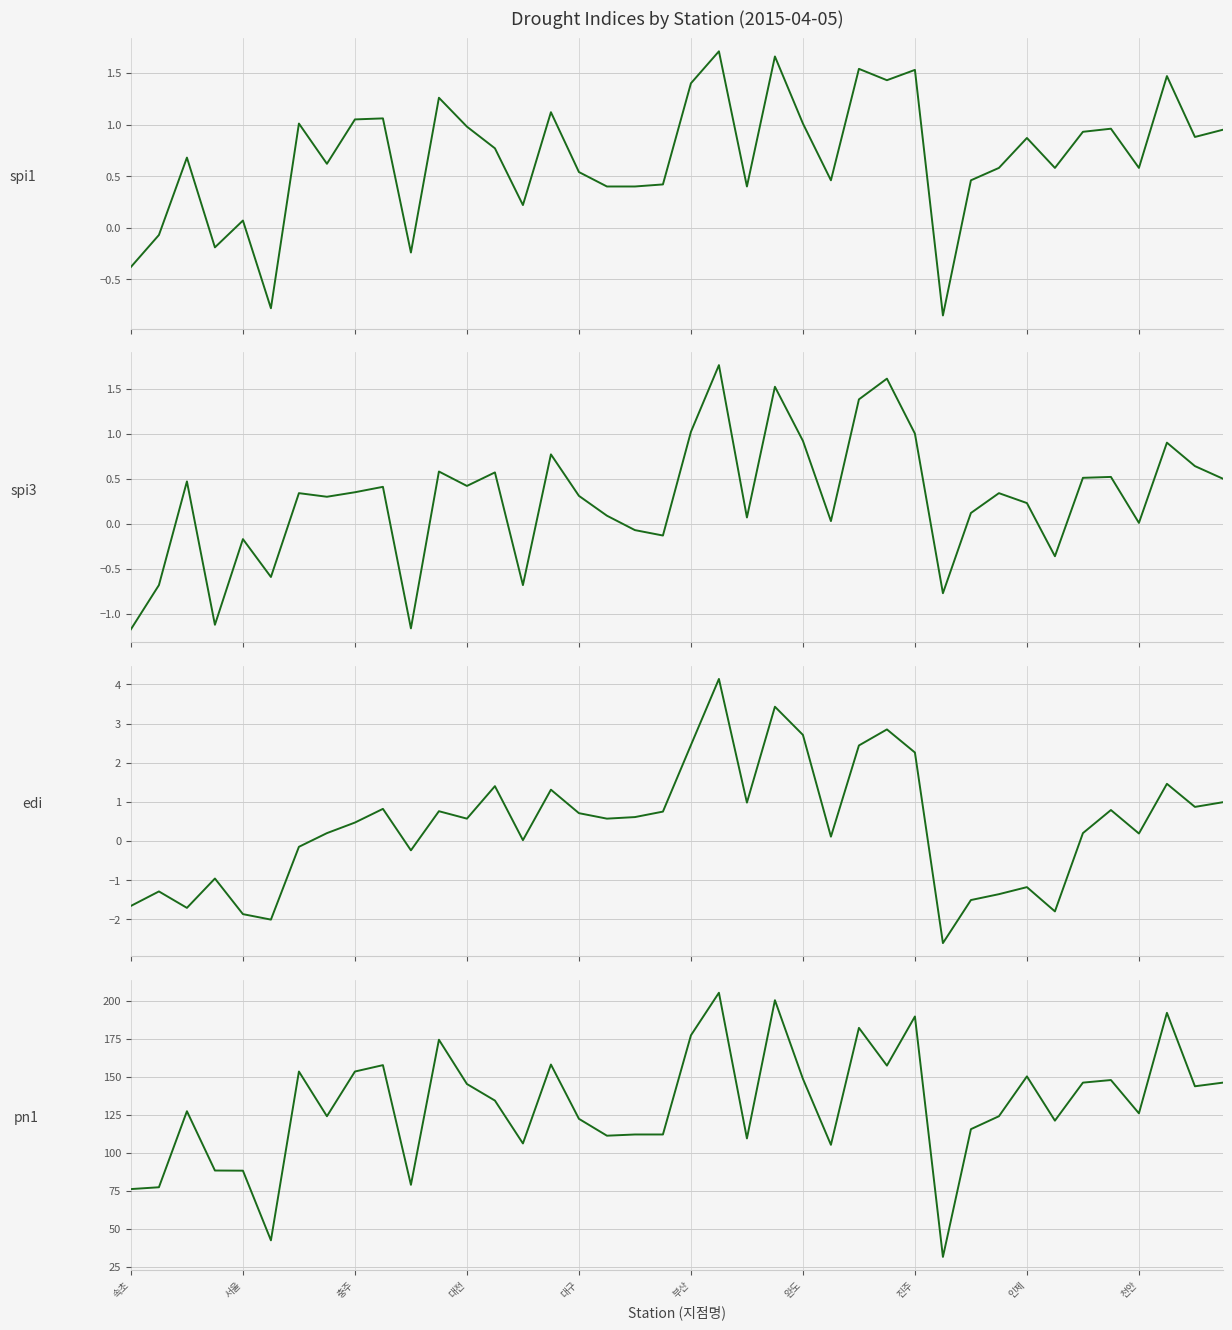

Which series has the largest range (max minus min)?

pn1